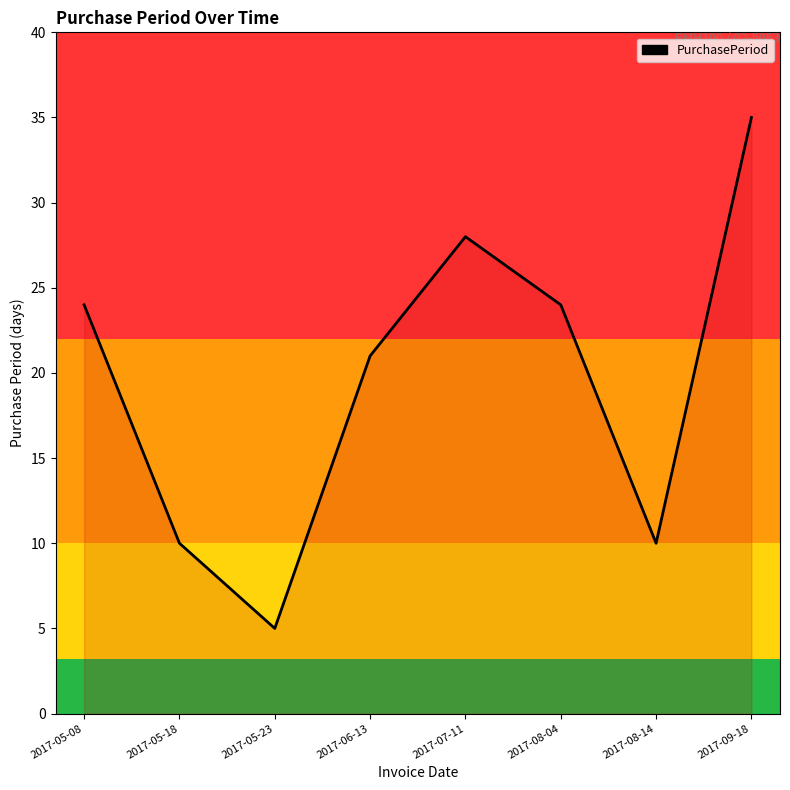

What position from the left is 2017-05-18?

2